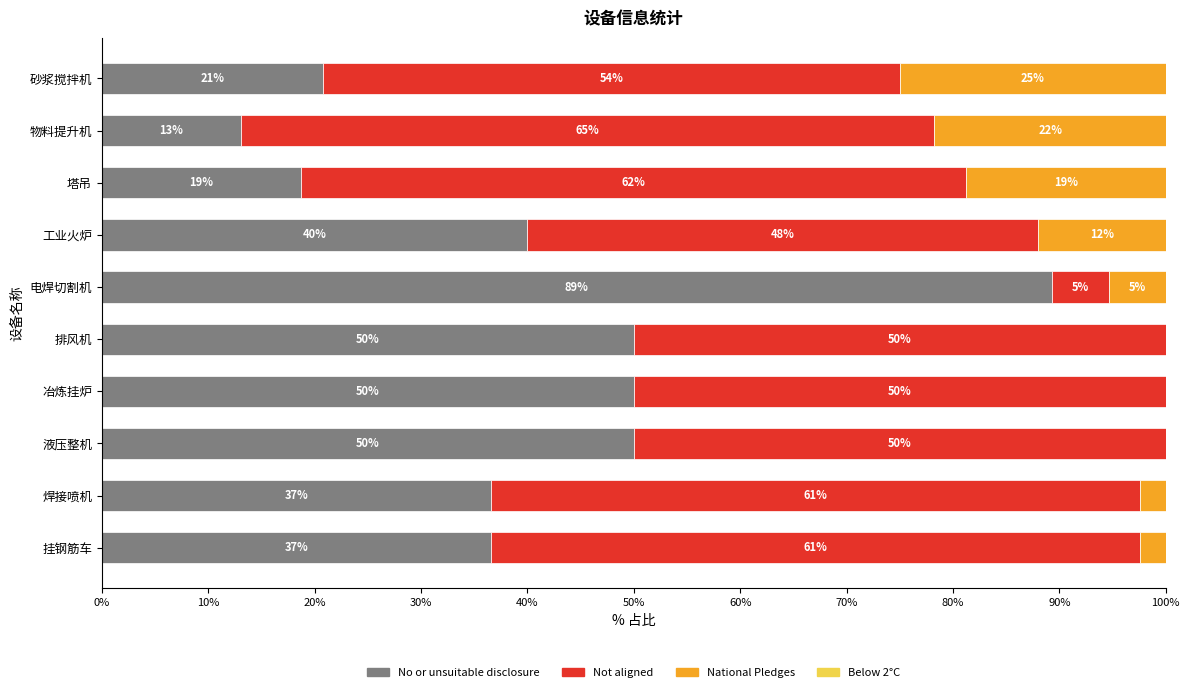

The No or unsuitable disclosure series shows 20.8 at 砂浆搅拌机. True or false?

True